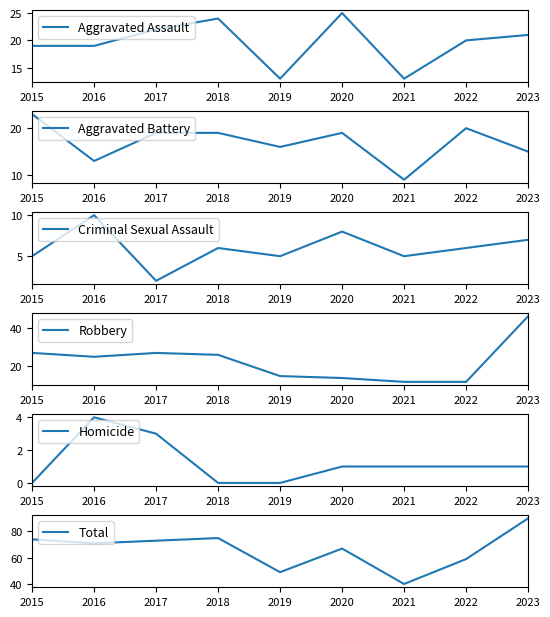

What is the value of the Homicide point at the 3rd from the left?

3